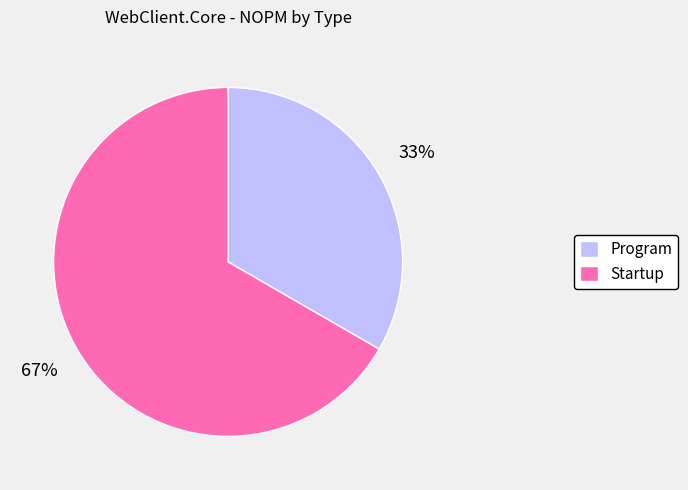

To the nearest percent, what percentage of the pie is Program?

33%